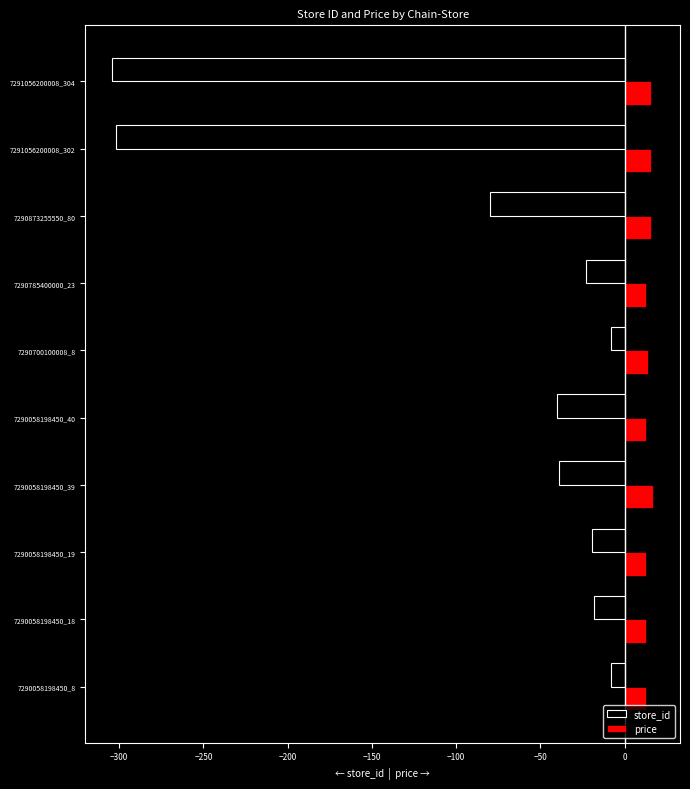

Rank the series at 7290058198450_18 from lowest to highest value.

store_id, price